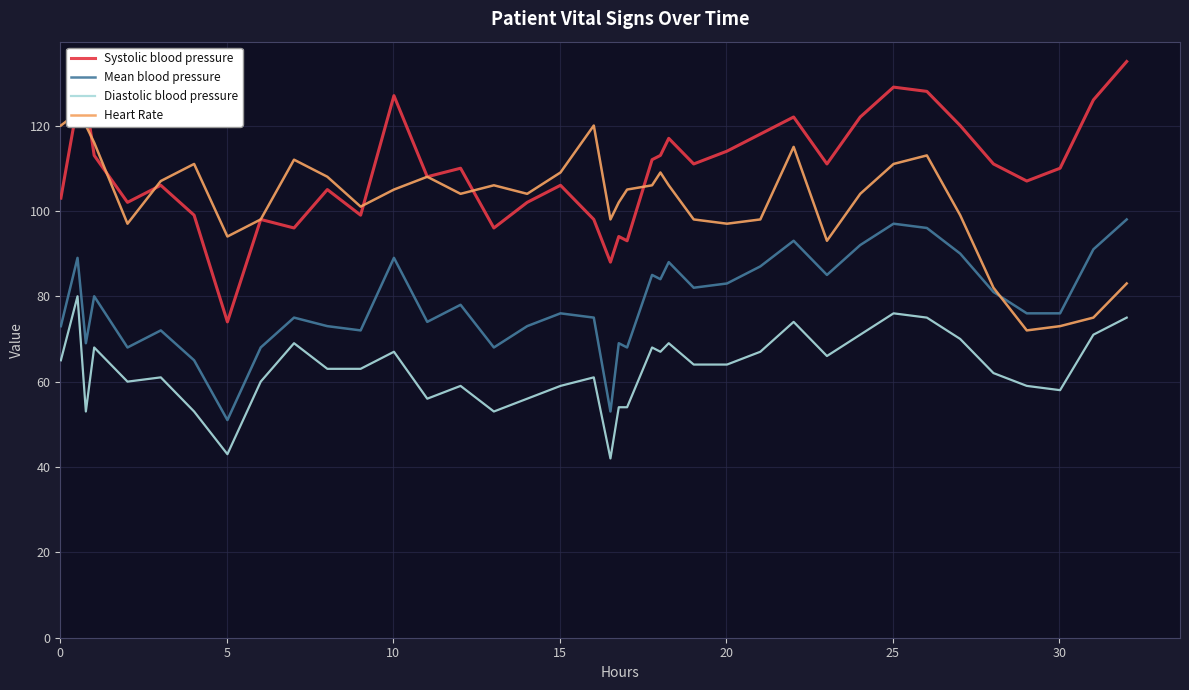

How many series are shown in this chart?

4